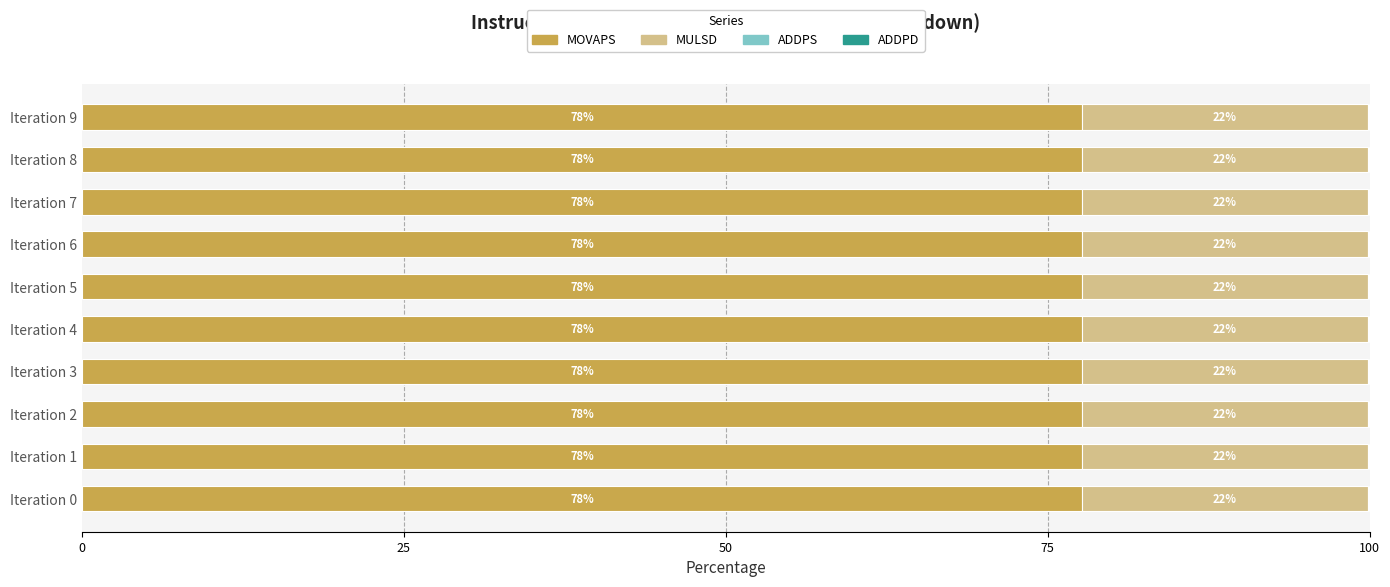

What is the approximate value of MOVAPS at Iteration 7?

77.7